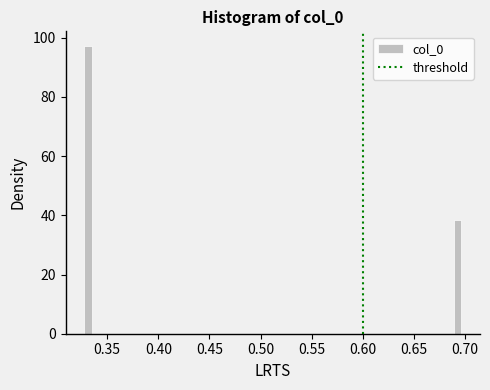

Read against the x-axis, roughly where is the centre of the tallest bar?

0.330